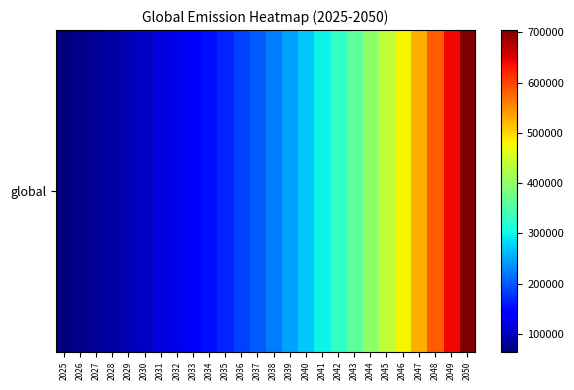

Reading left to right, list all the values displayed in this chart.

2025=65000.0	2026=71500.0	2027=78650.0	2028=86515.0	2029=95166.5	2030=104683.1	2031=115151.5	2032=126666.6	2033=139333.3	2034=153266.6	2035=168593.3	2036=185452.6	2037=203997.8	2038=224397.6	2039=246837.4	2040=271521.1	2041=298673.2	2042=328540.6	2043=361394.6	2044=397534.1	2045=437287.5	2046=481016.2	2047=529117.9	2048=582029.7	2049=640232.6	2050=704255.9